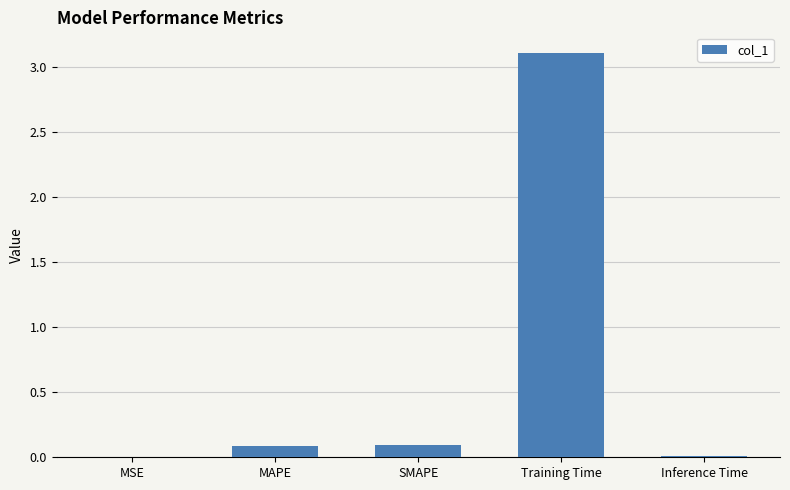

Count the number of categories in the chart.

5